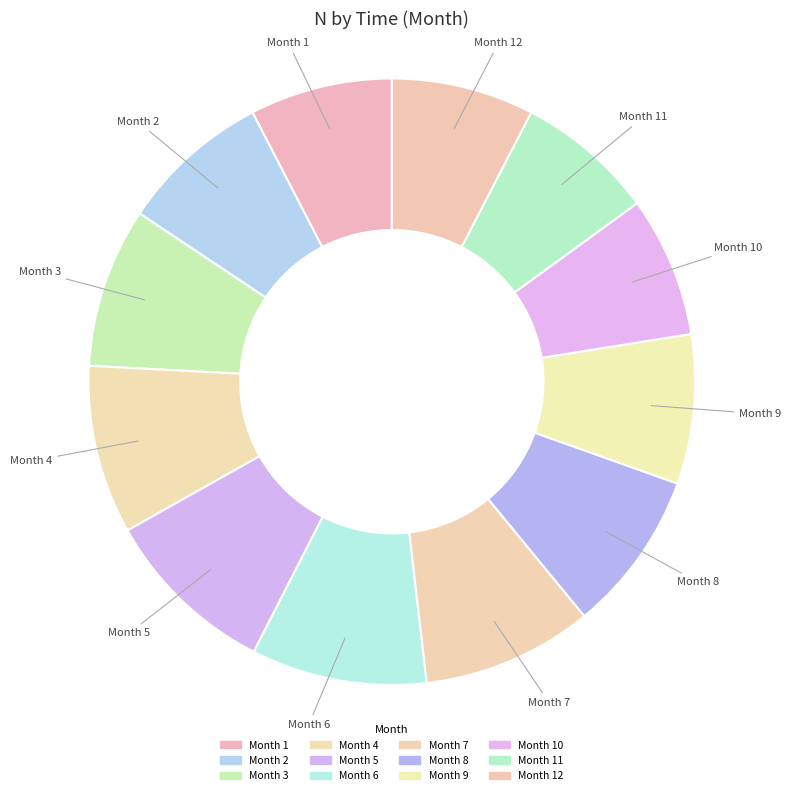

Does any single category account for the majority?

No